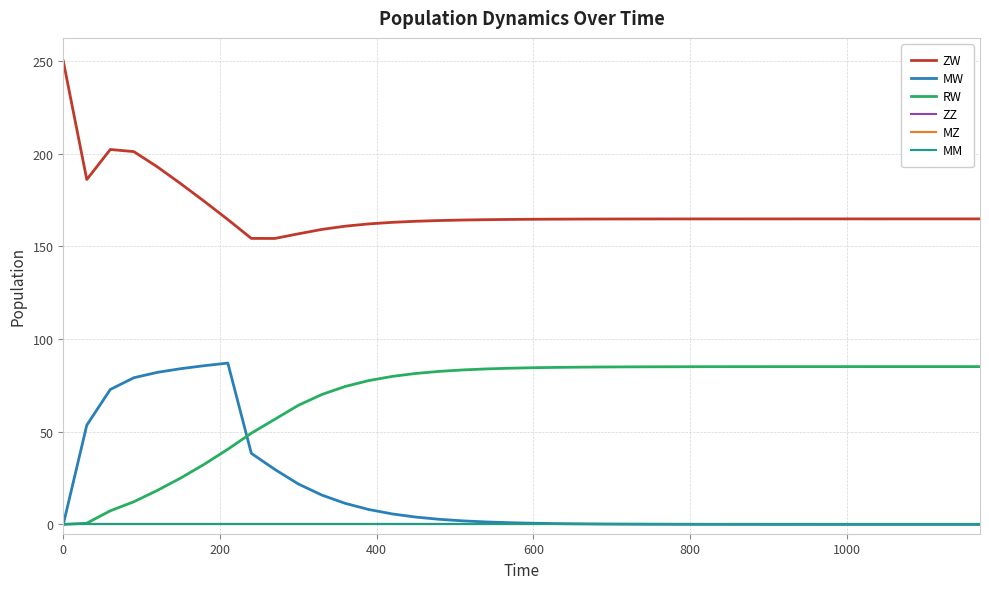

What is the greatest value displayed?

250.0